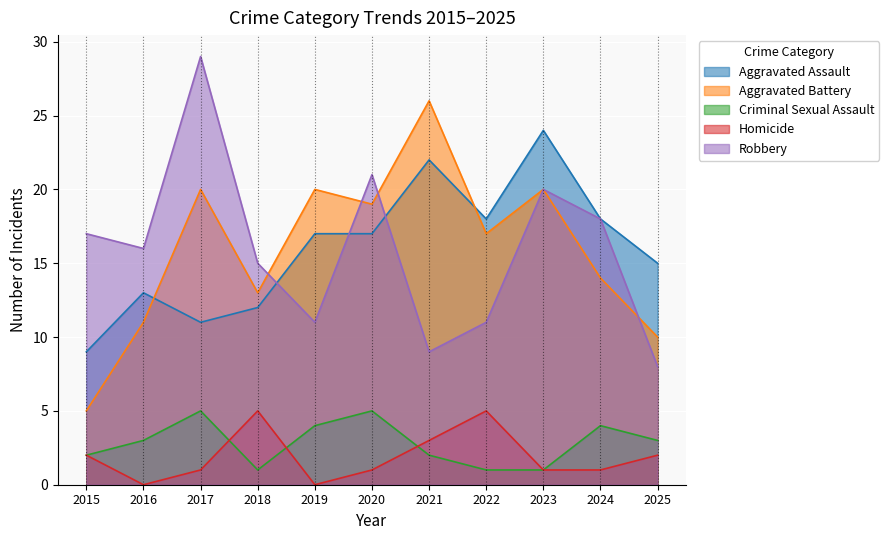

How many values in the Robbery series exceed 16?

5